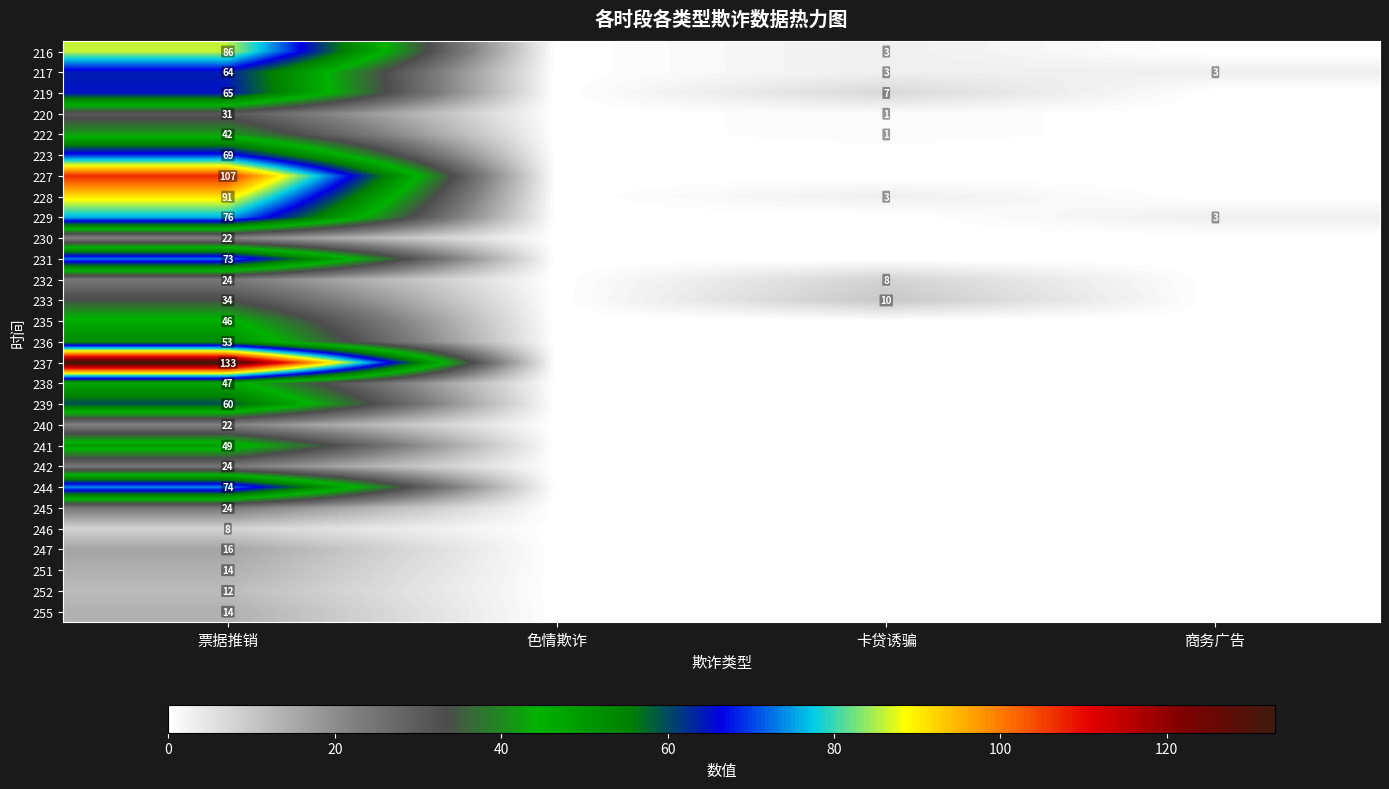

What is the difference between the highest and lowest values at 票据推销?

125